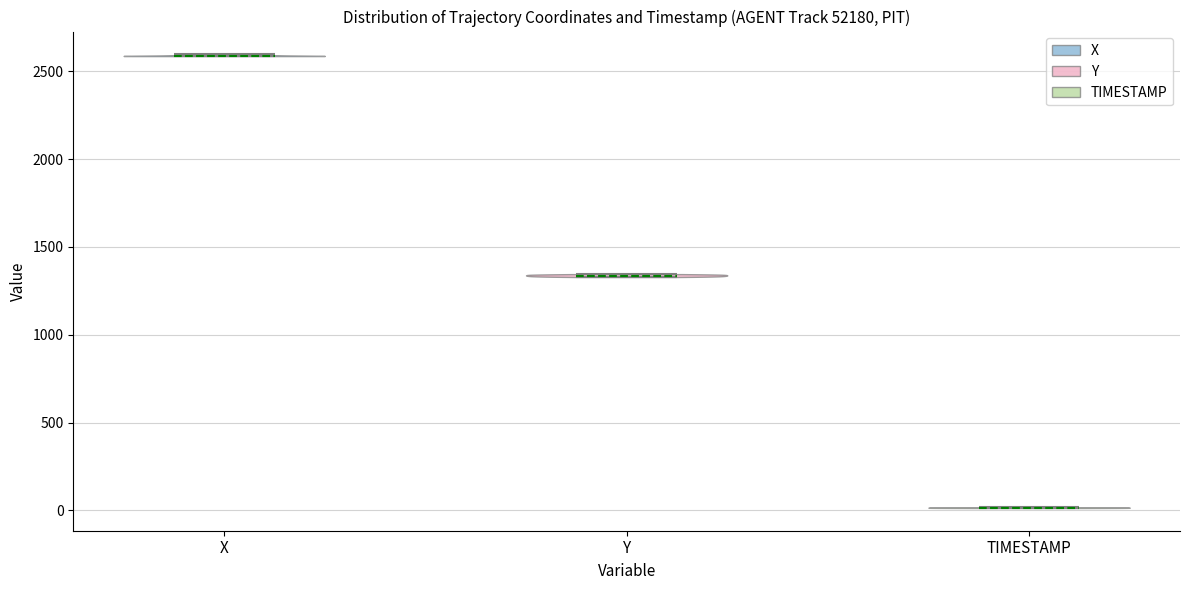

What is the highest point the violin for X reaches on the y-axis? The values are not printed on the chart, so give them approximately, as read against the axis.

2600